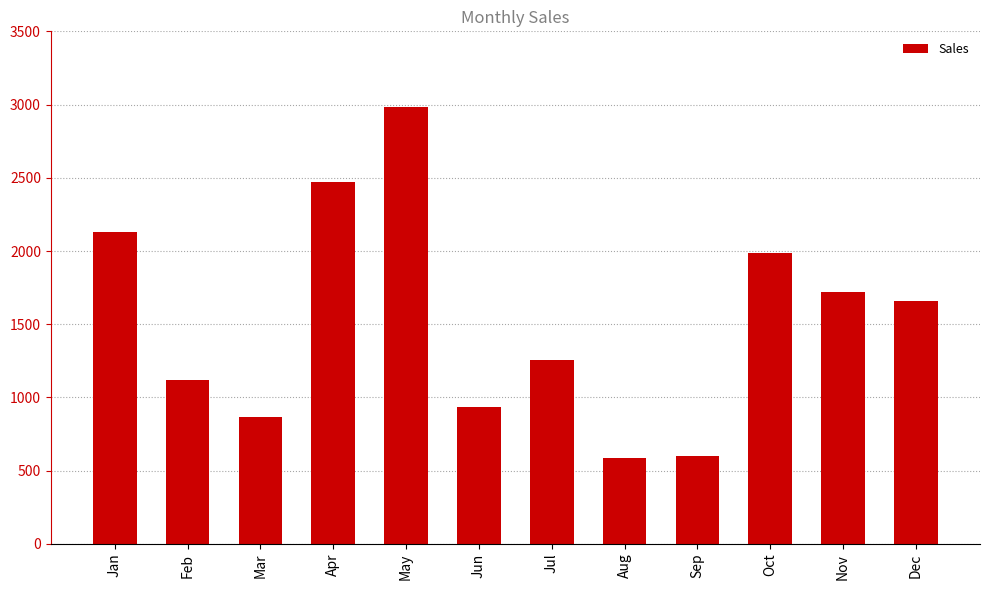

What is the difference between the maximum and minimum values?

2396